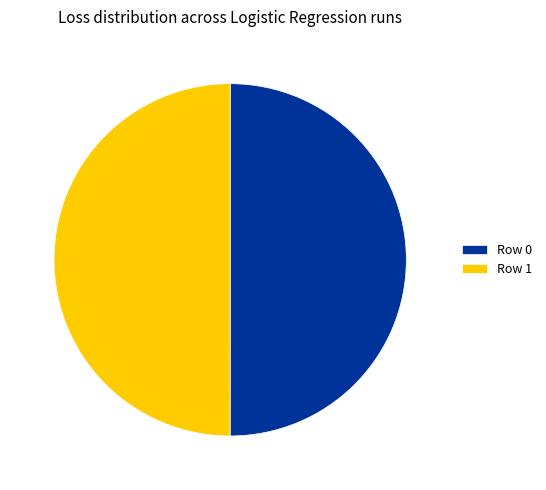

Do Row 1 and Row 0 together represent more than half of the pie?

Yes